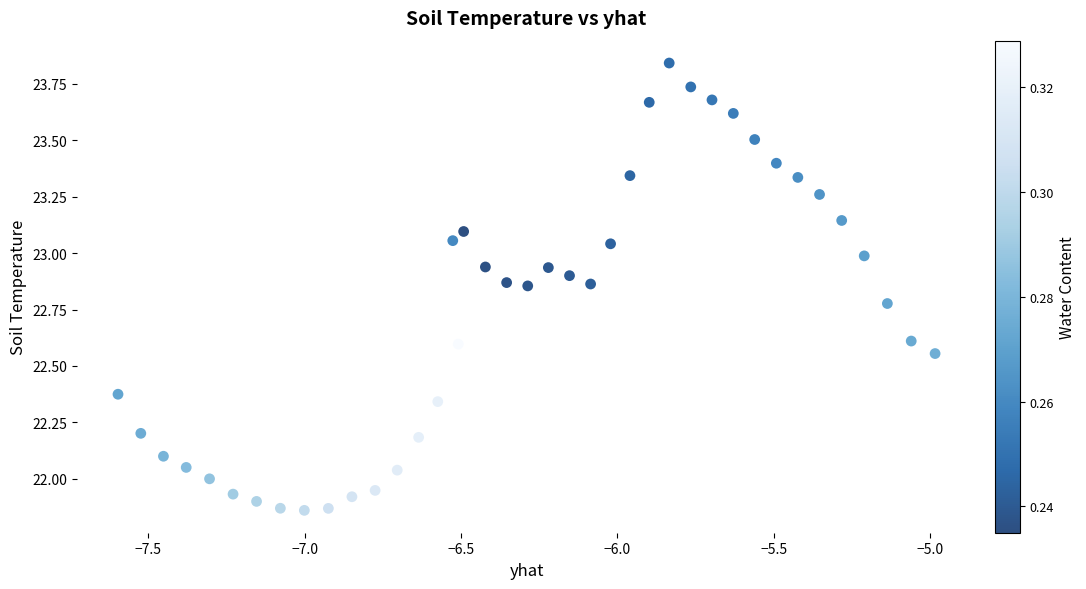

What is the range of X values (max minus min)?

2.6